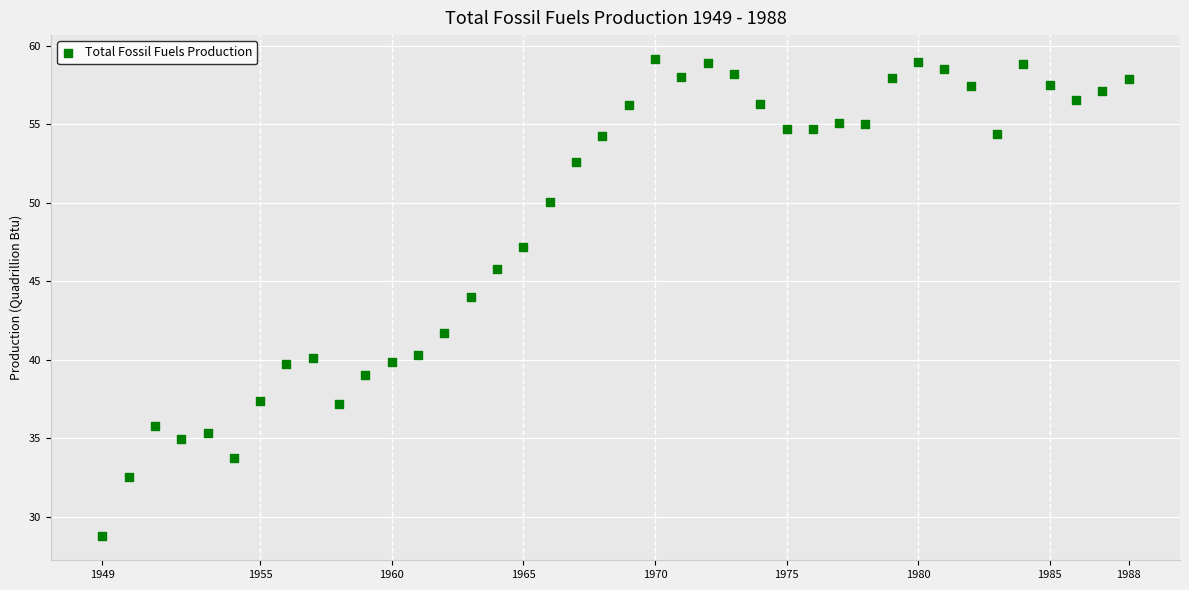

What is the range of Y values (max minus min)?

30.4